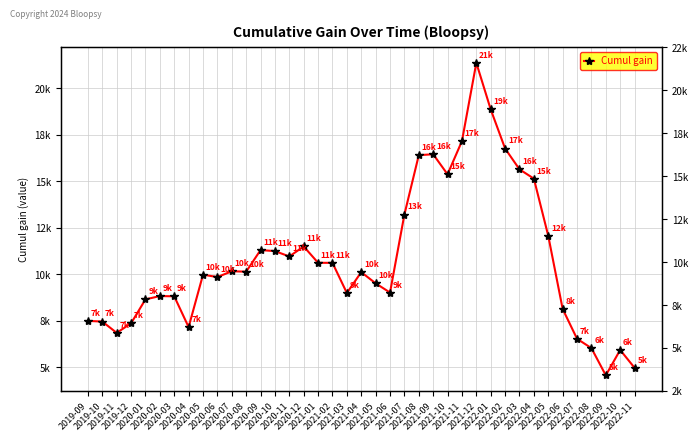

What position from the right is 2022-09?

3